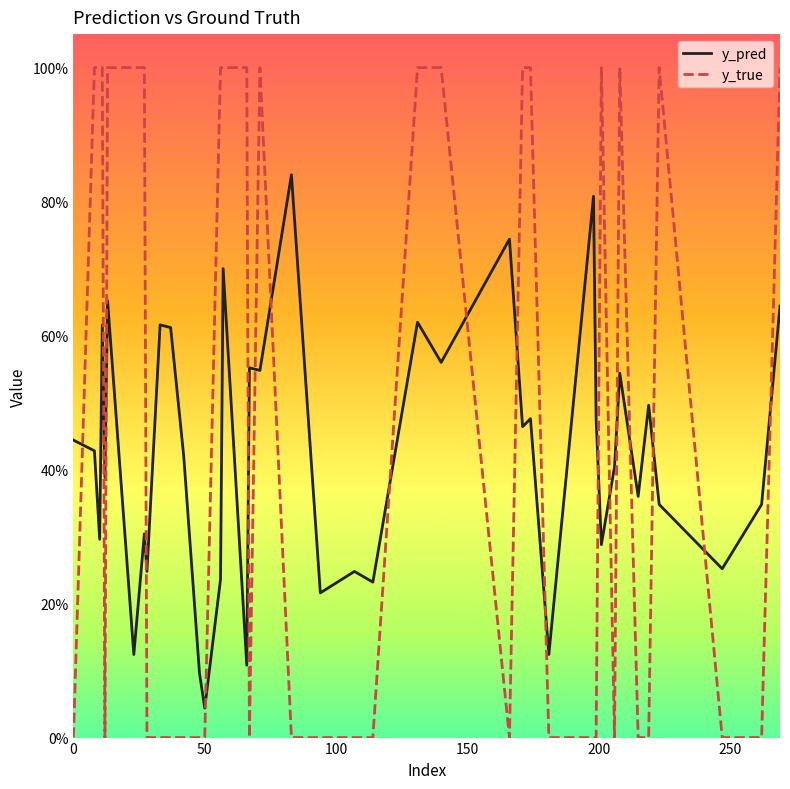

Reading left to right, transcribe all the data shown in this chart.

y_pred: 0.4	0.4	0.3	0.6	0.4	0.7	0.1	0.3	0.2	0.6	0.6	0.4	0.1	0.0	0.2	0.7	0.1	0.6	0.5	0.8	0.2	0.2	0.2	0.6	0.6	0.7	0.5	0.5	0.1	0.8	0.5	0.3	0.4	0.5	0.4	0.5	0.3	0.3	0.3	0.6
y_true: 0.0	1.0	1.0	1.0	0.0	1.0	1.0	1.0	0.0	0.0	0.0	0.0	0.0	0.0	1.0	1.0	1.0	0.0	1.0	0.0	0.0	0.0	0.0	1.0	1.0	0.0	1.0	1.0	0.0	0.0	0.0	1.0	0.0	1.0	0.0	0.0	1.0	0.0	0.0	1.0